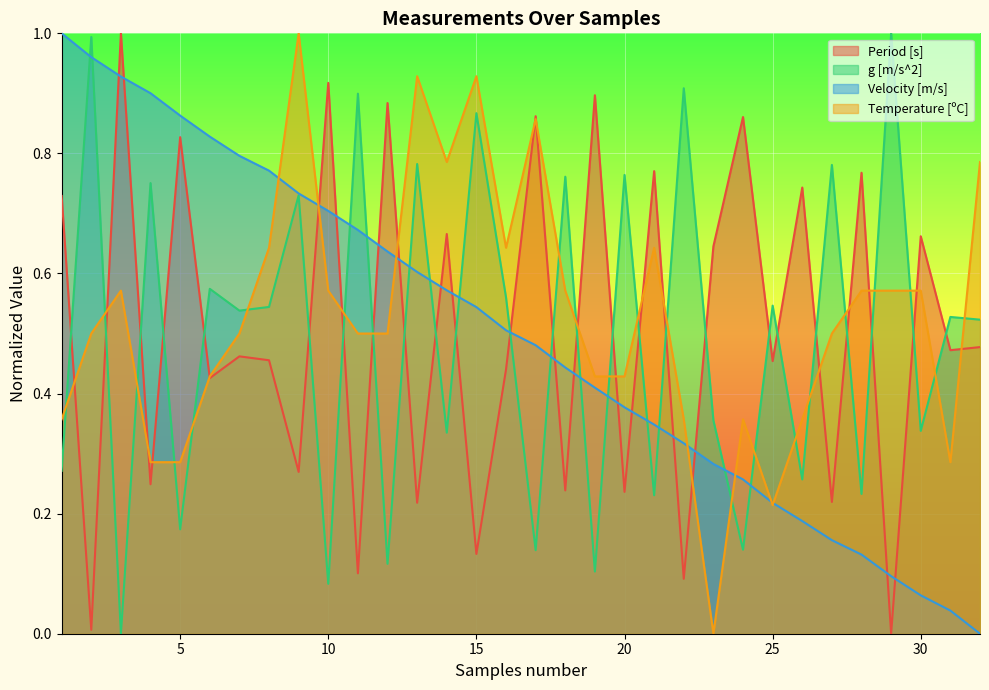

Which has a higher value, 9 or 25?

25